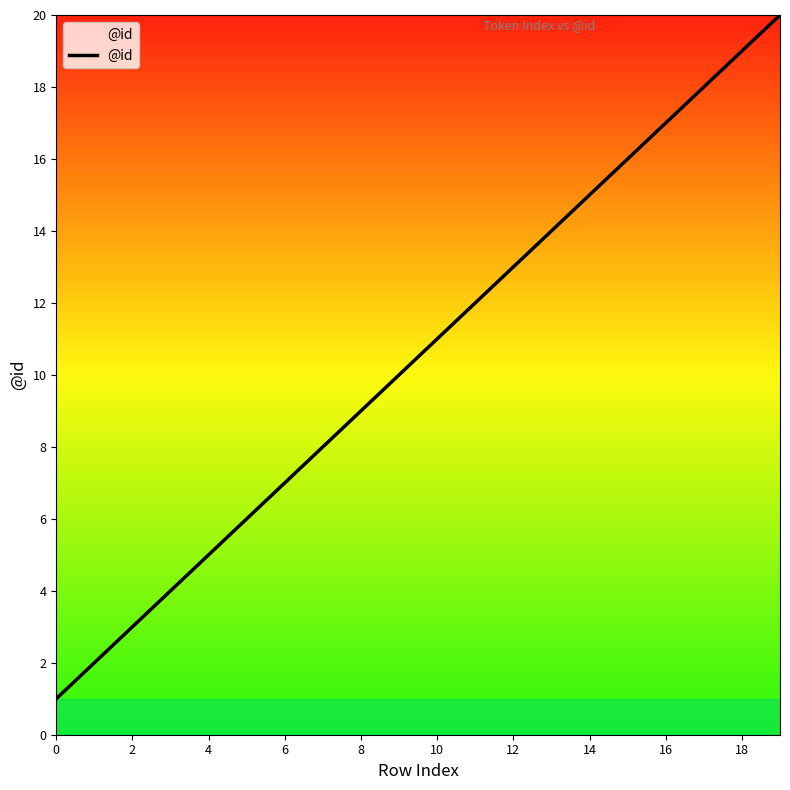

What is the difference between the maximum and minimum values?

19